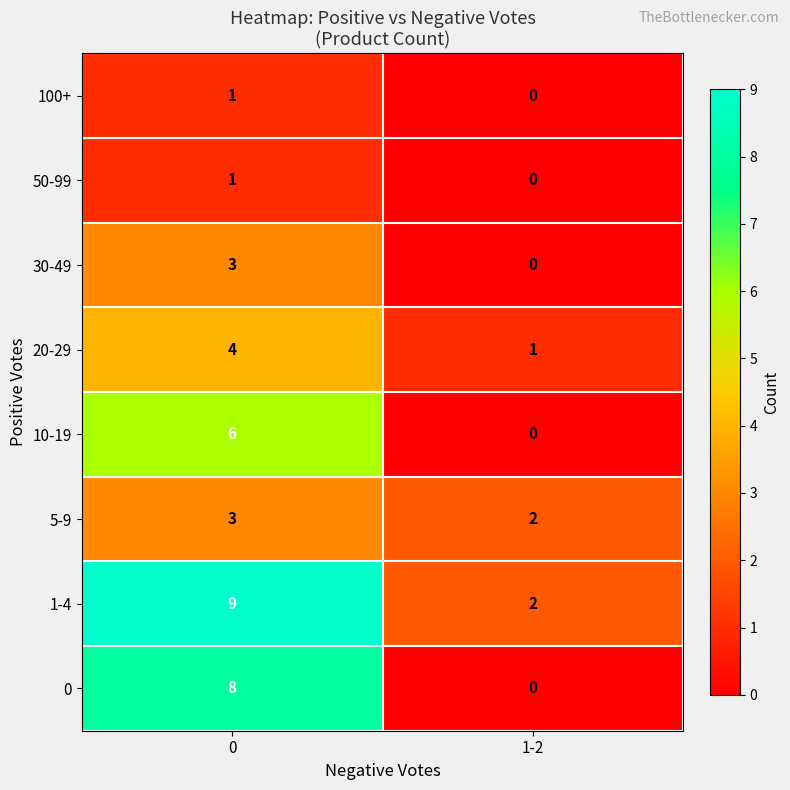

At how many categories does at least one series exceed 5?

1